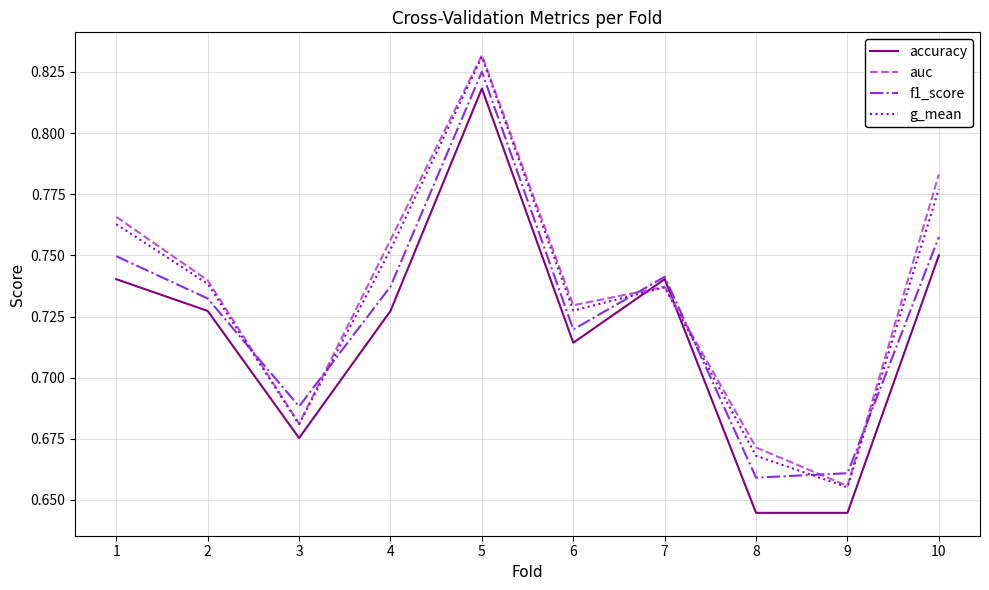

How many interior local peaks does the accuracy series have?

2